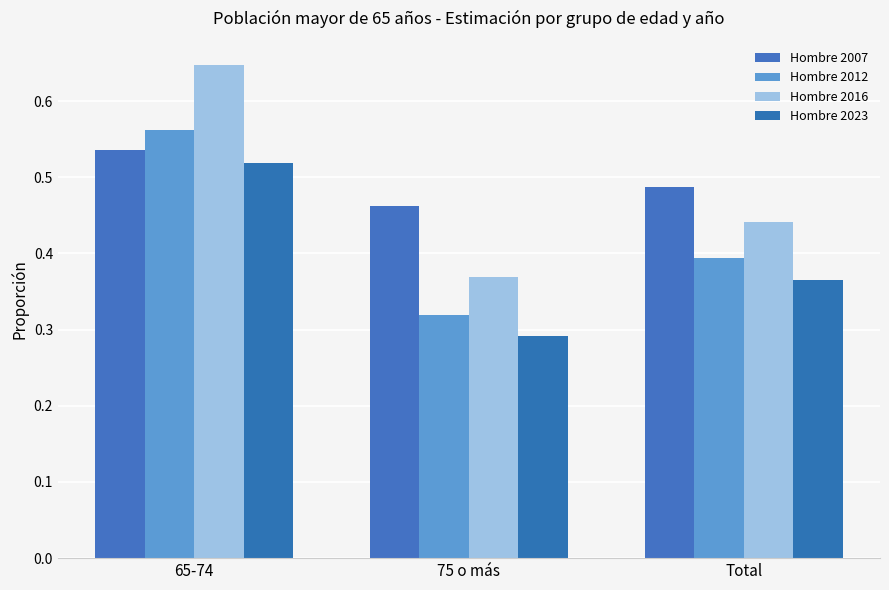

At Total, list the series in order from largest to smallest.

Hombre 2007, Hombre 2016, Hombre 2012, Hombre 2023